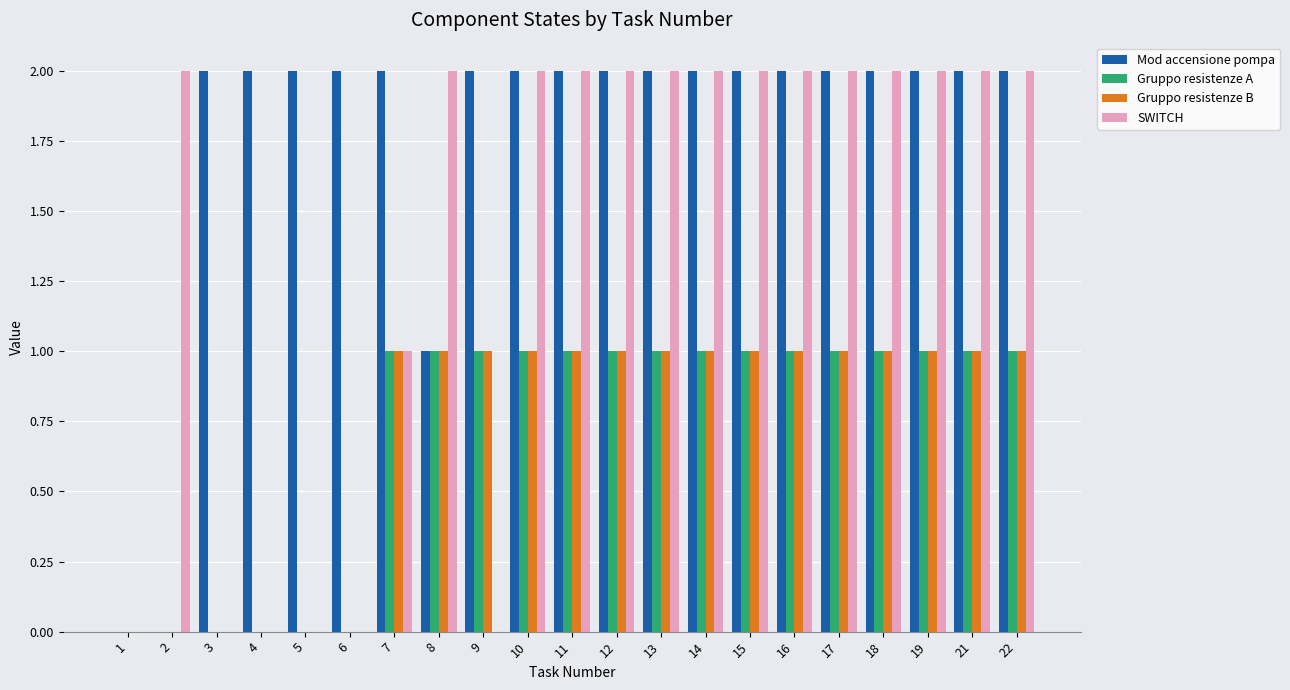

Count the number of categories in the chart.

21